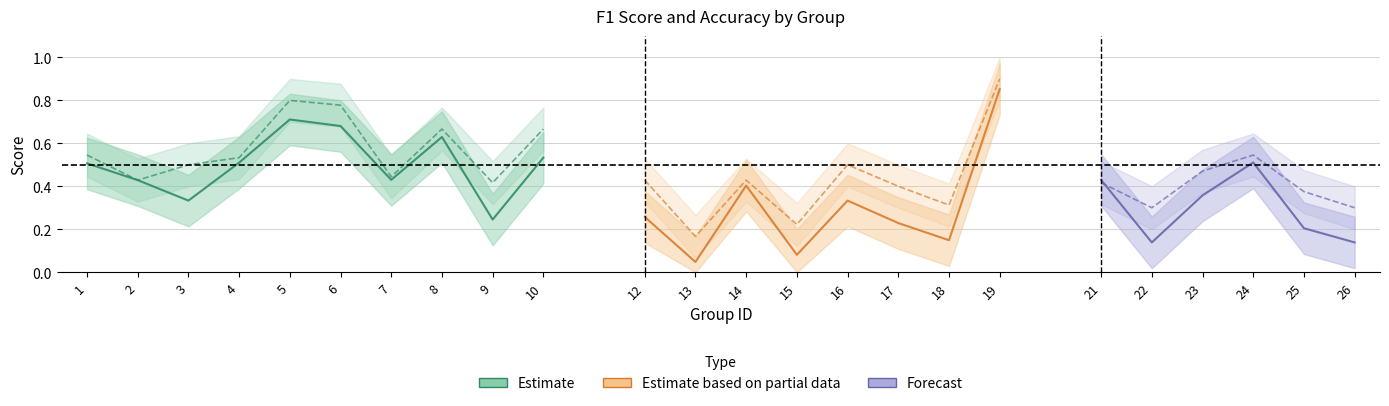

What is the value of the f1 point at the 4th from the left?

0.5